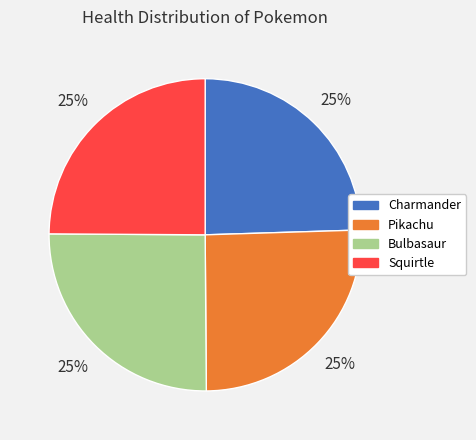

To the nearest percent, what portion does Squirtle represent?

25%